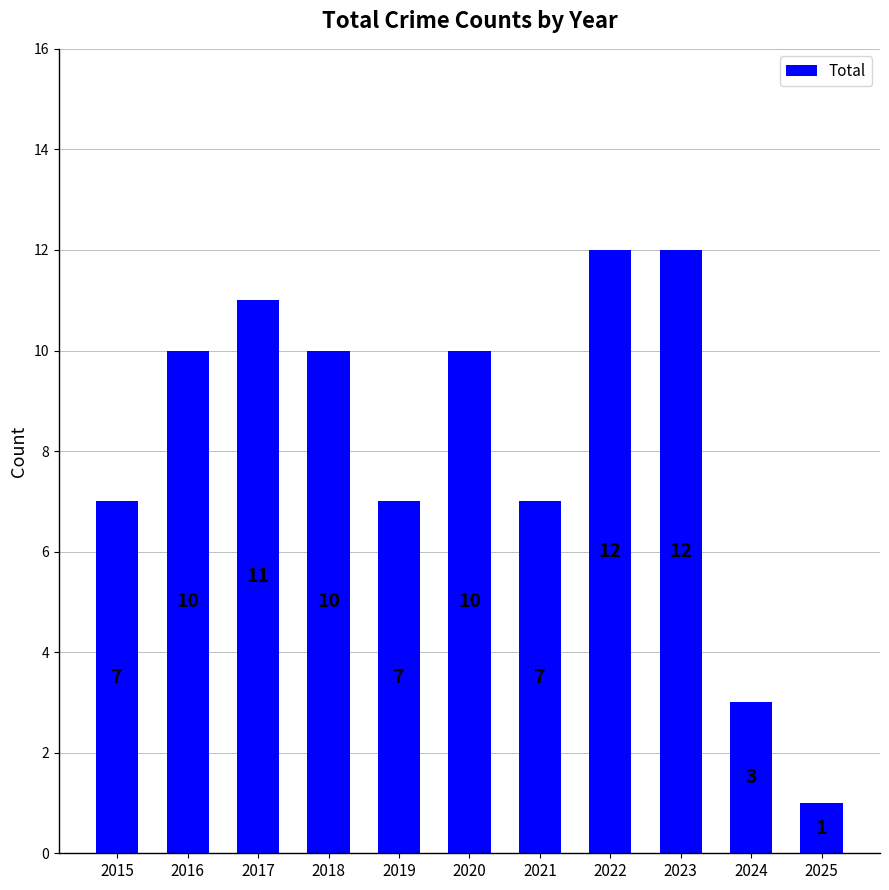

Read the value at 2020, to the nearest 5.

10